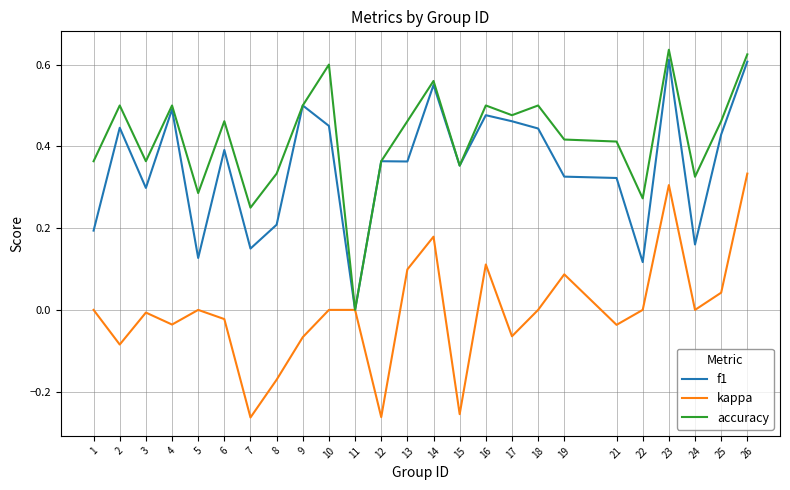

Which series changed the most between 2 and 11?

accuracy